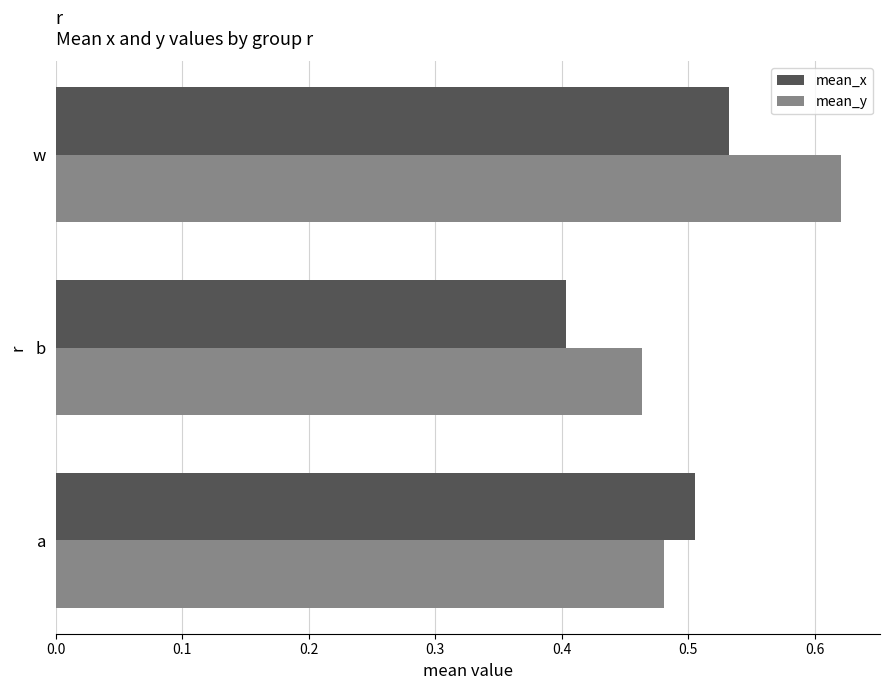

Which series has the largest range (max minus min)?

mean_y